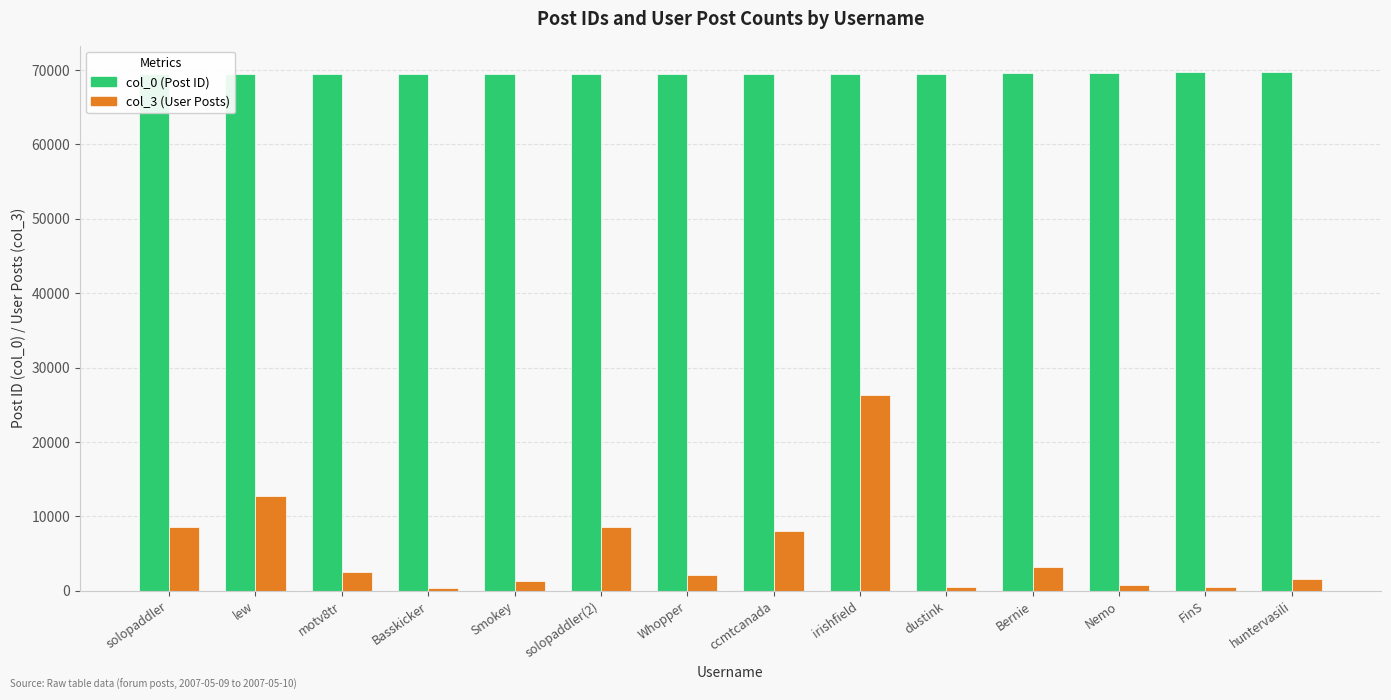

At solopaddler(2), list the series in order from smallest to largest.

col_3 (User Posts), col_0 (Post ID)